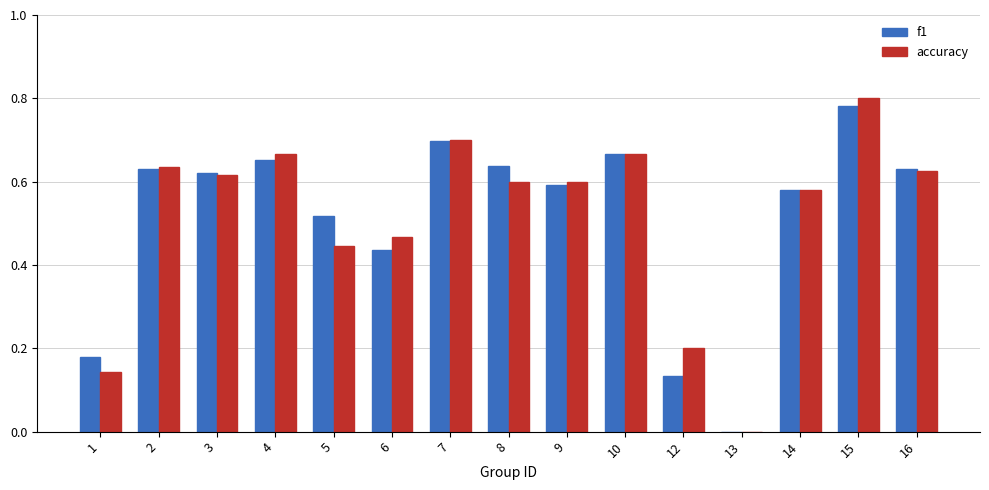

How many positive values does the f1 series have?

14